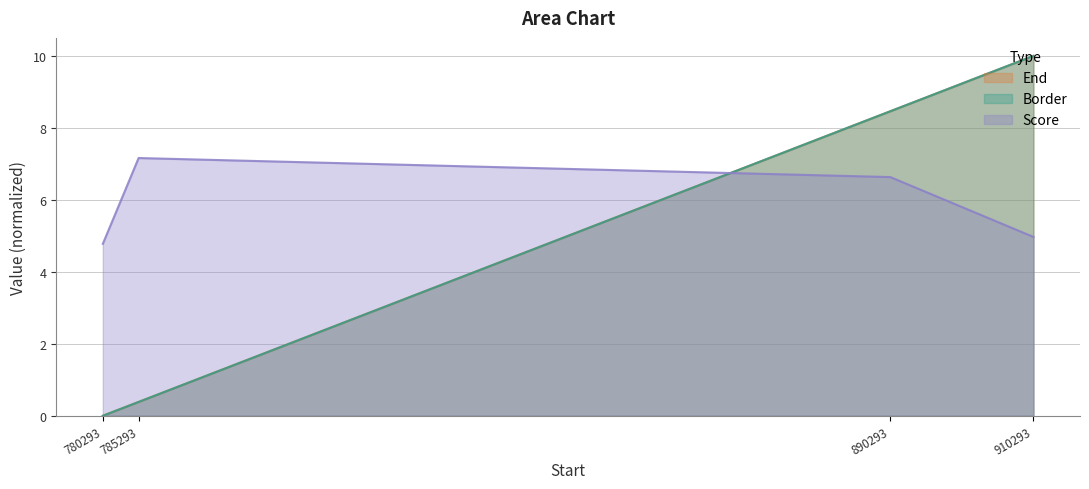

What is the maximum value shown in the chart?

10.0